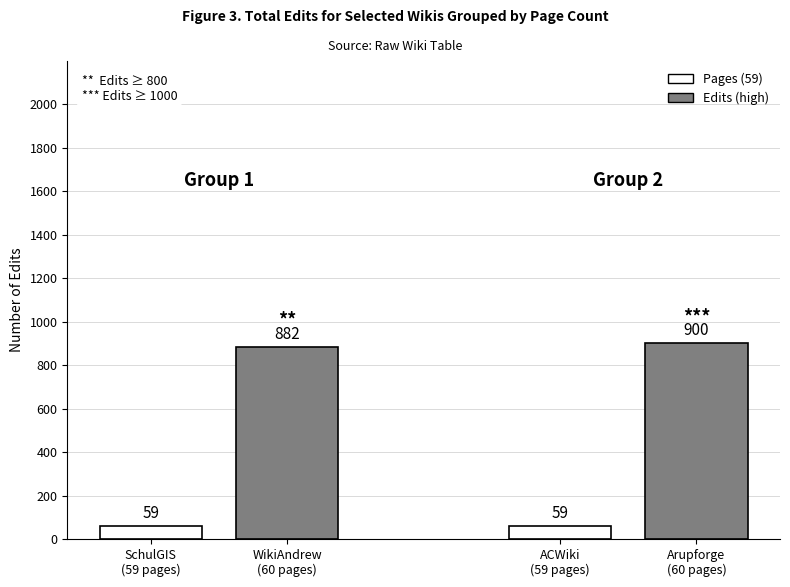

What is the maximum value shown in the chart?

900